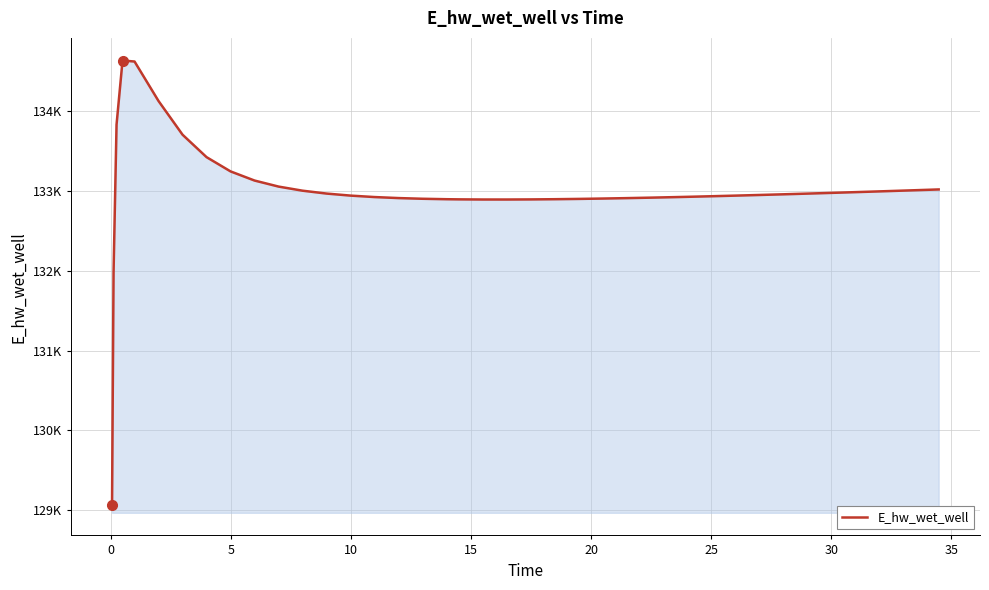

Is this an area chart (filled region under the line)?

Yes